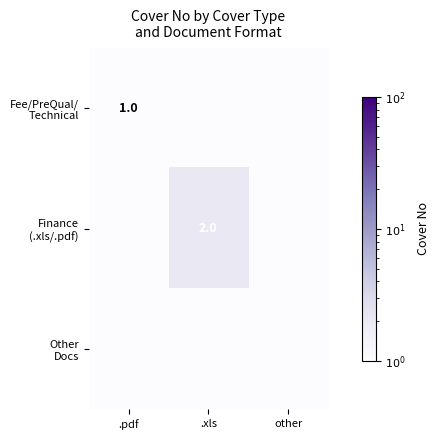

Rank the series at other from lowest to highest value.

Fee/PreQual/ Technical, Finance (.xls/.pdf), Other Docs